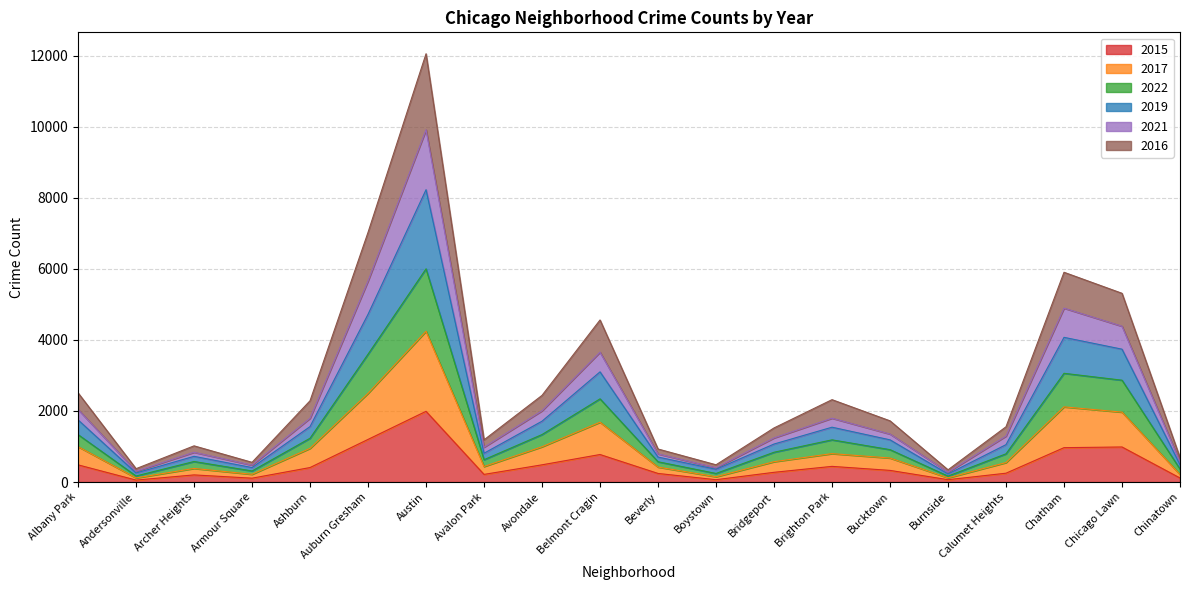

What is the total value across all series at Auburn Gresham?

7028